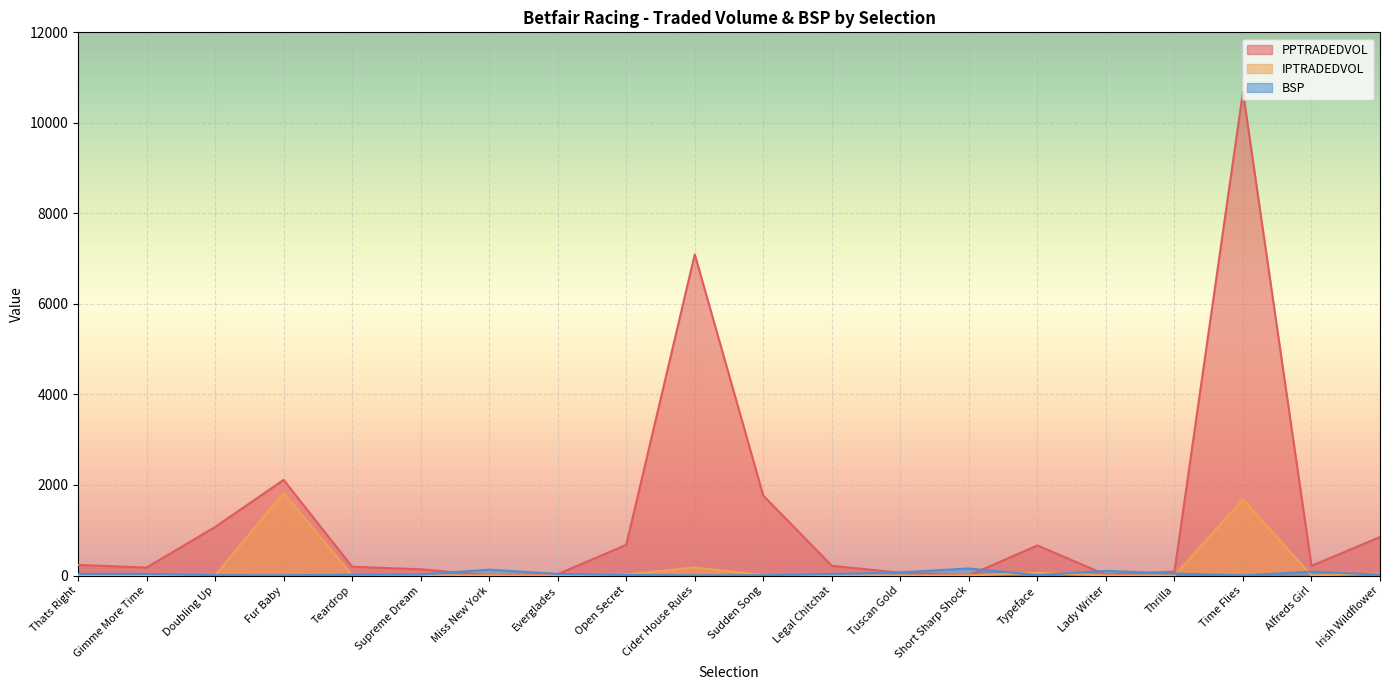

How many intersections are there between IPTRADEDVOL and BSP?

9